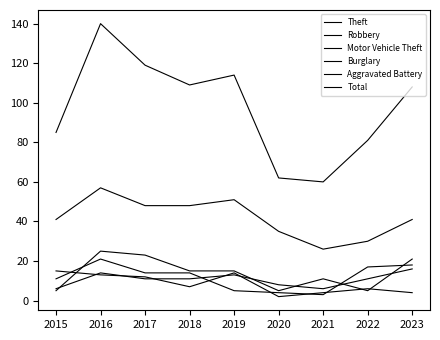

Which series has the largest range (max minus min)?

Total